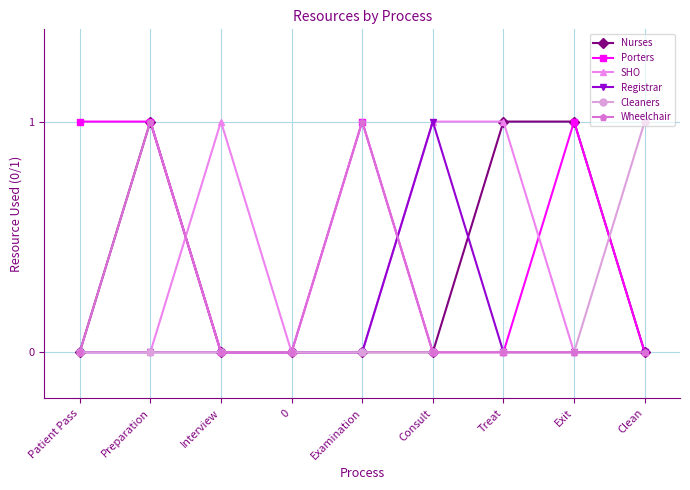

The Registrar series shows 0 at Consult. True or false?

False